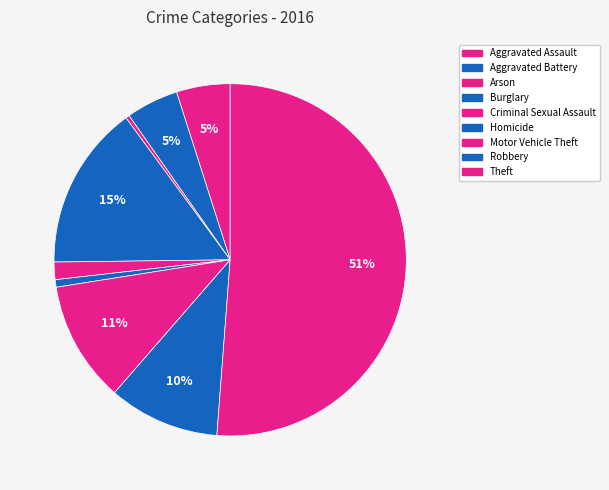

What percentage do Aggravated Assault and Theft together represent?

56.1%